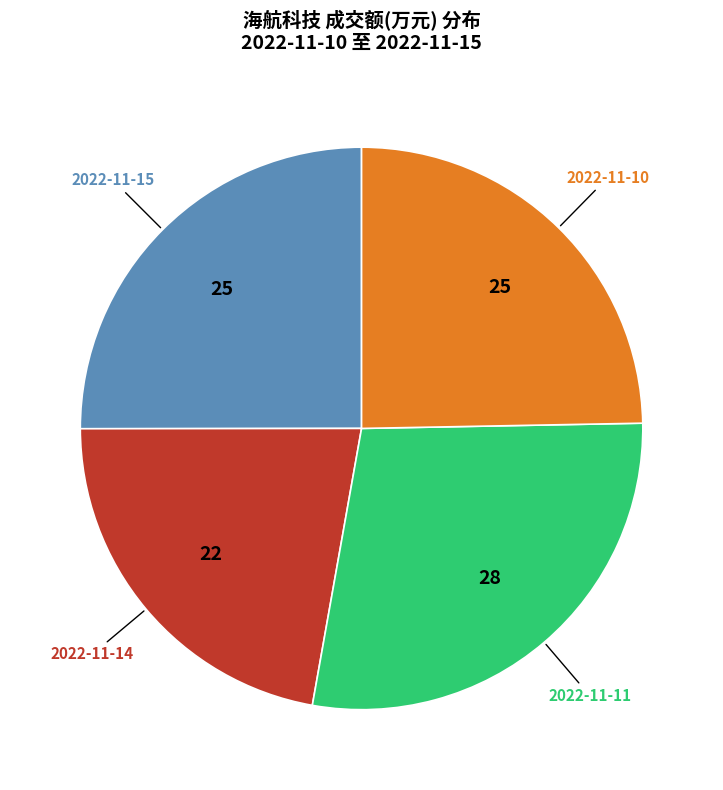

Is there a majority slice in this chart?

No